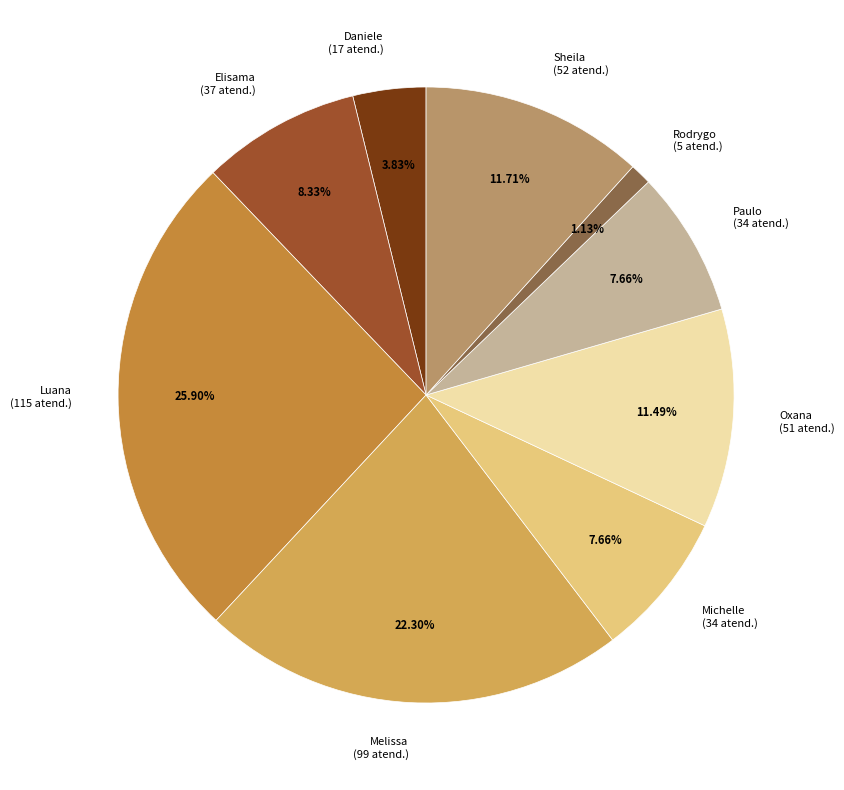

To the nearest percent, what is the difference between the largest and smallest slice percentages?

25%